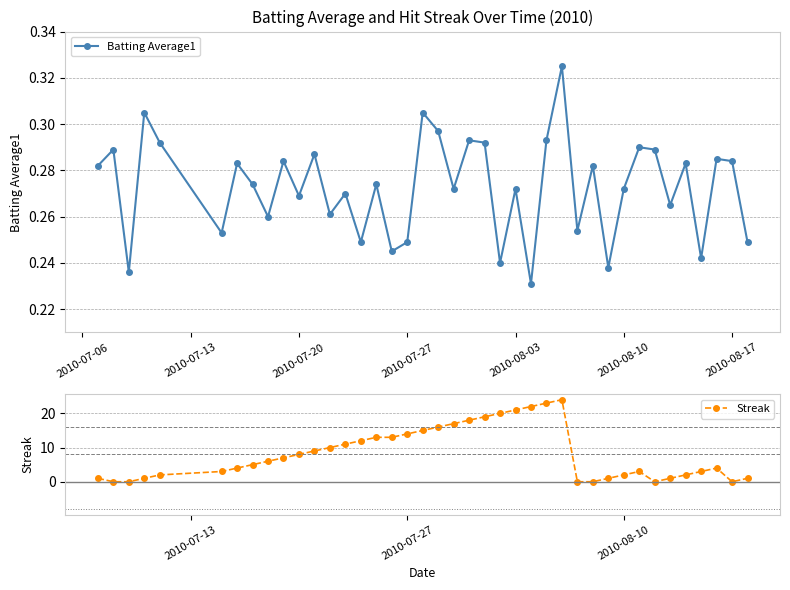

How many interior local peaks does the Batting Average1 series have?

15